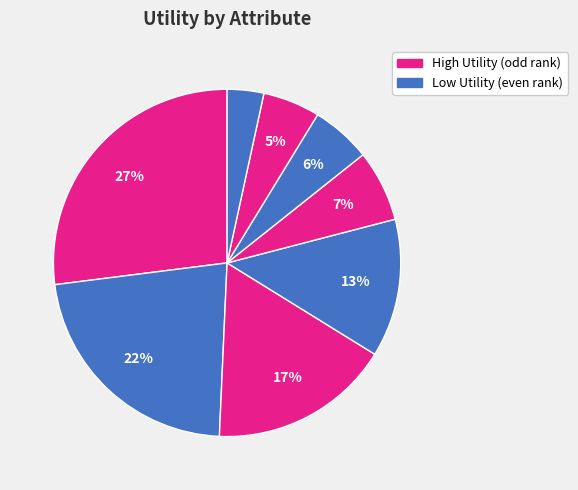

How many segments does this pie chart have?

8